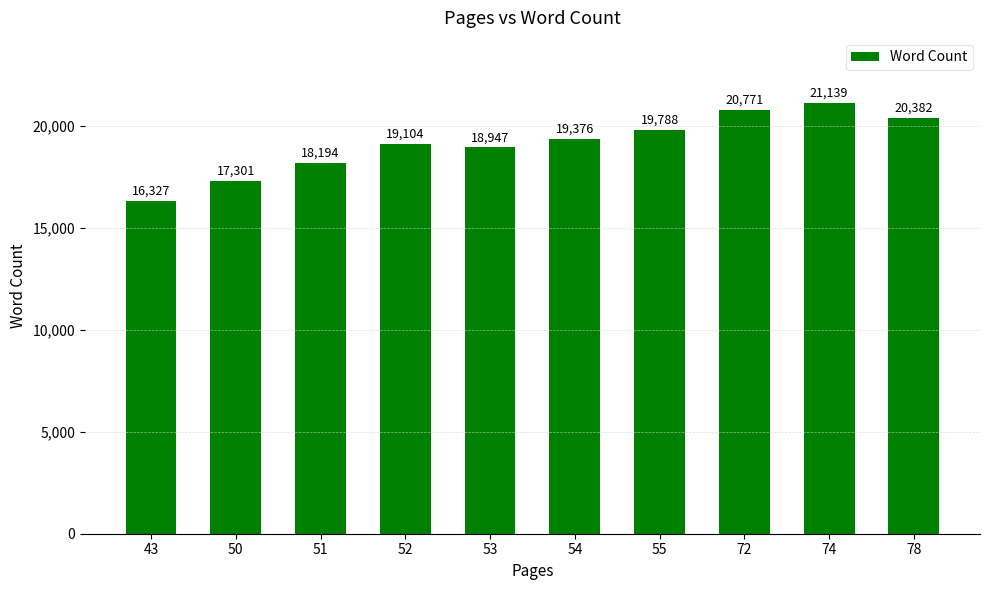

List the labels in order of value, largest first.

74, 72, 78, 55, 54, 52, 53, 51, 50, 43